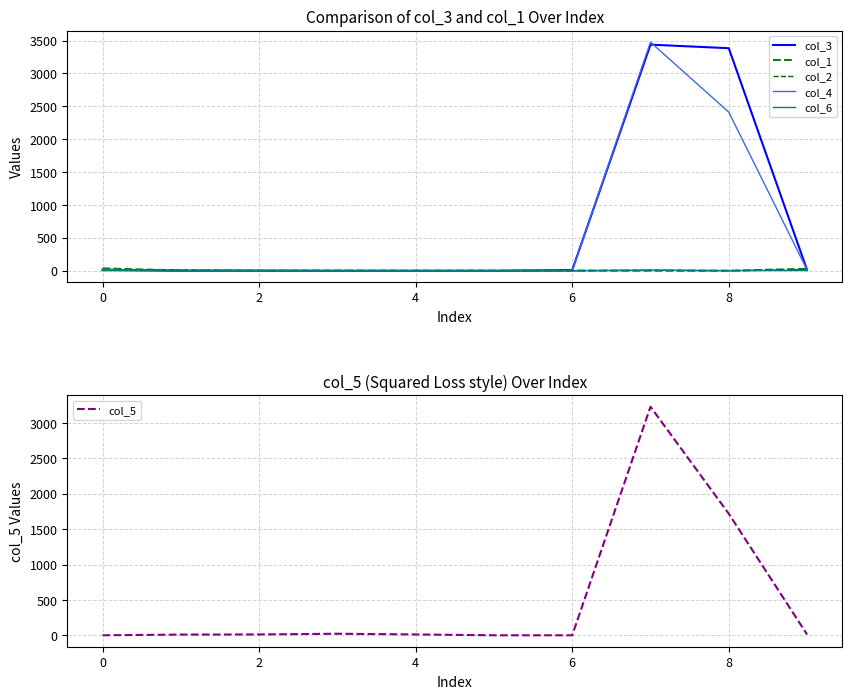

True or false: col_6 has a value of 0 at 0.

False